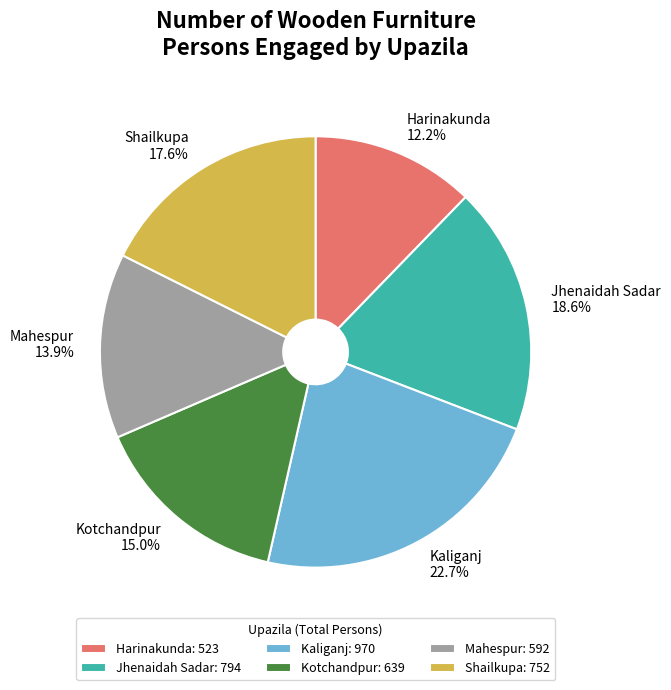

Rank the categories by value from highest to lowest.

Kaliganj, Jhenaidah Sadar, Shailkupa, Kotchandpur, Mahespur, Harinakunda